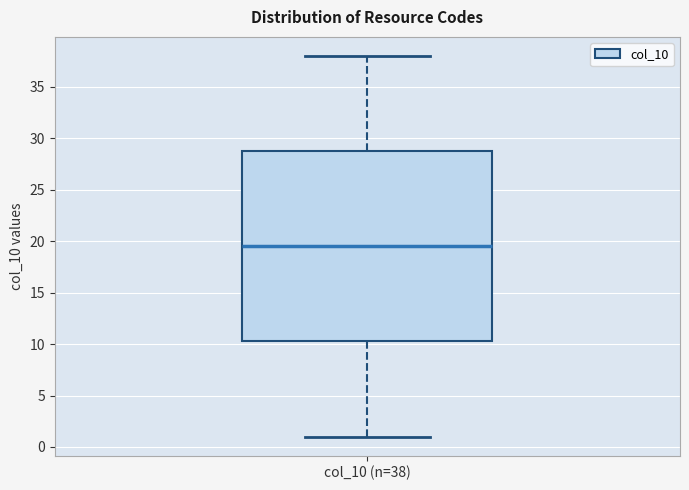

Where does the median line of the box for col_10 (n=38) sit on the y-axis? The values are not printed on the chart, so give them approximately, as read against the axis.

19.5